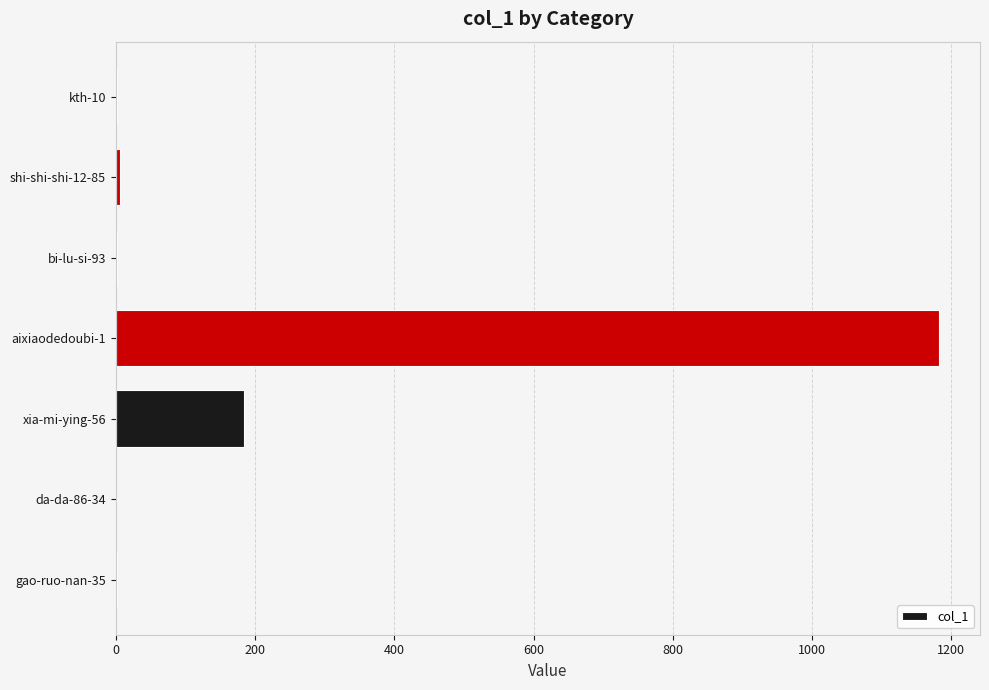

True or false: the data shows 0 at da-da-86-34.

True